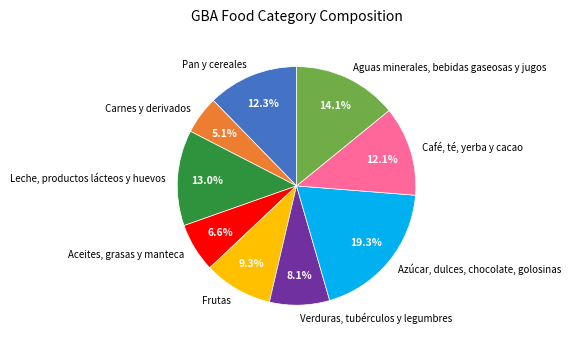

What percentage is the Leche, productos lácteos y huevos slice, to the nearest percent?

13%